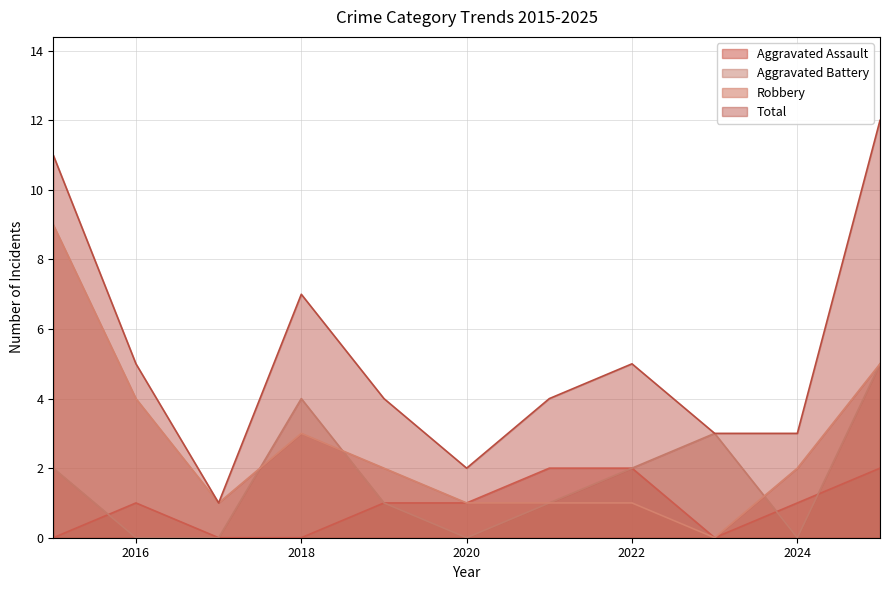

Rank the series by their average value, from highest to lowest.

Total, Robbery, Aggravated Battery, Aggravated Assault